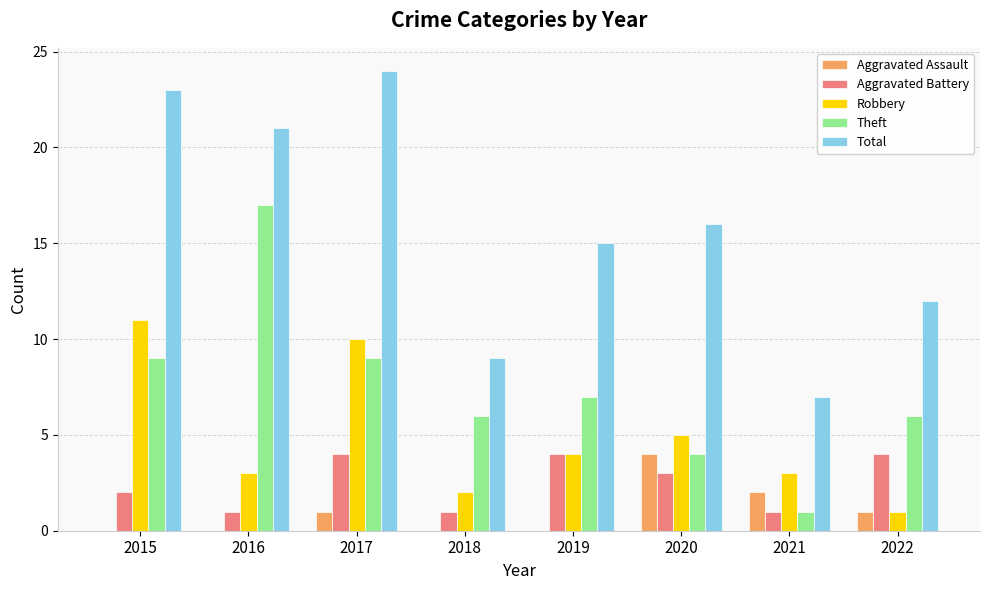

What is the greatest value displayed?

24